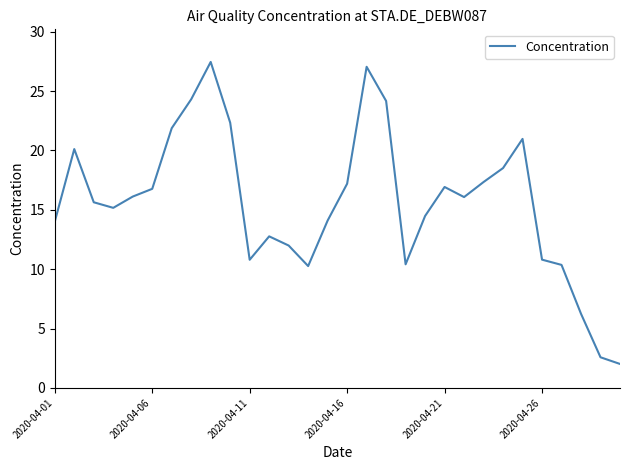

What is the difference between the maximum and minimum values?

25.4